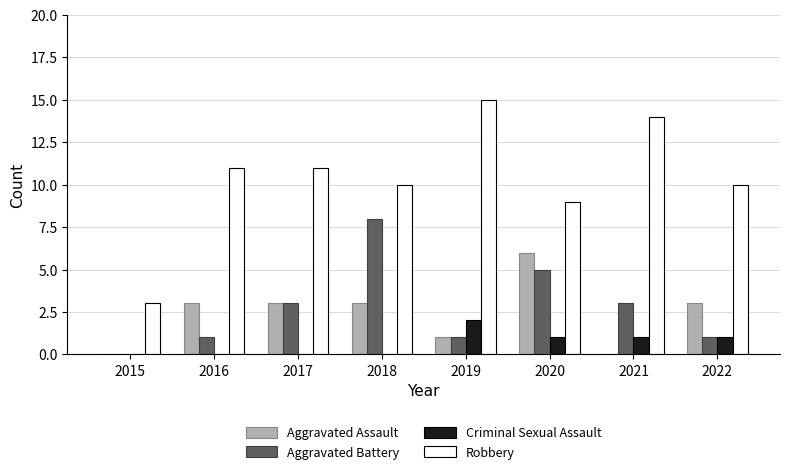

Is it true that Robbery equals 9 at 2020?

True